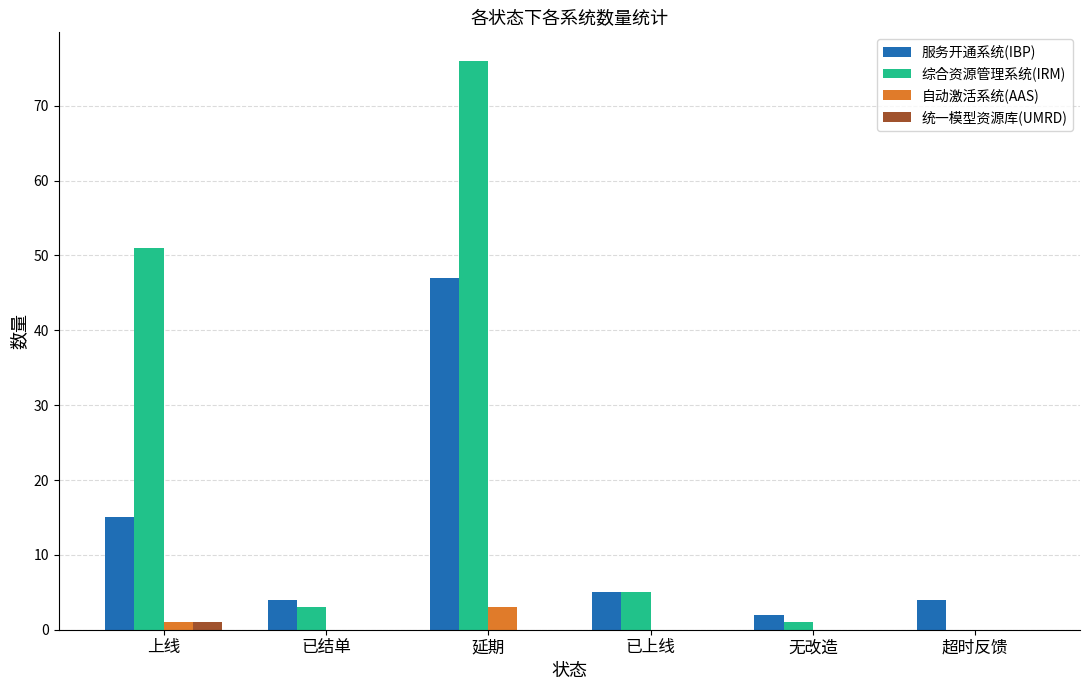

What is the total value across all series at 已上线?

10